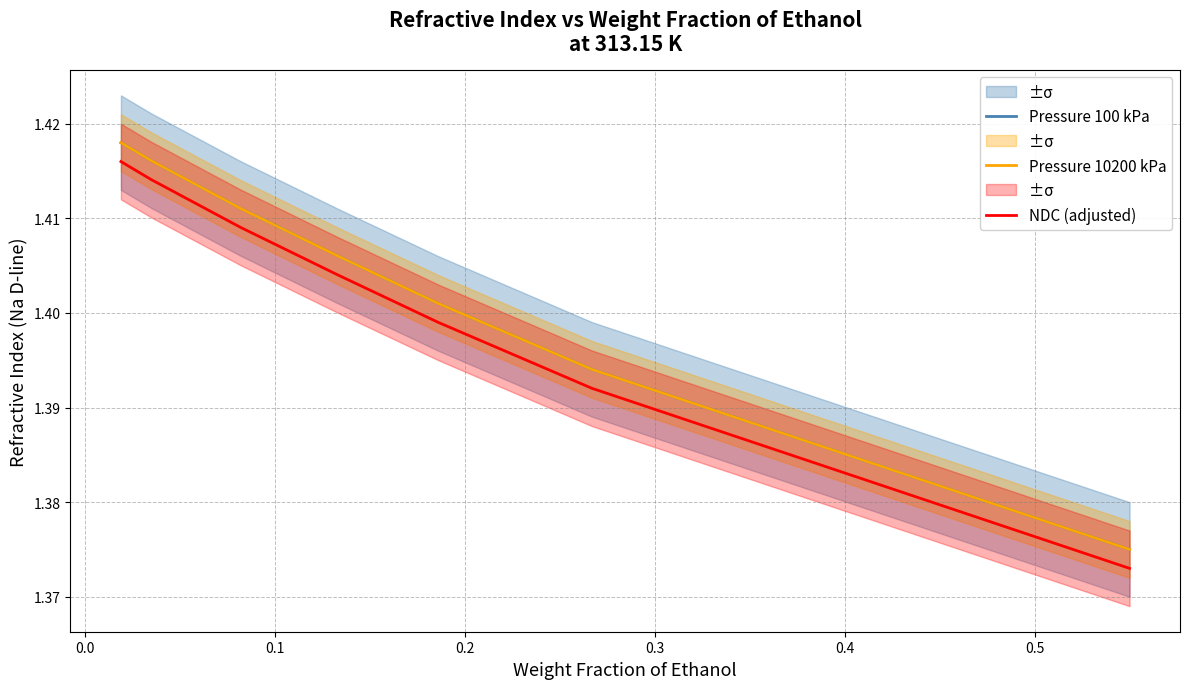

At how many categories does at least one series exceed 1?

7